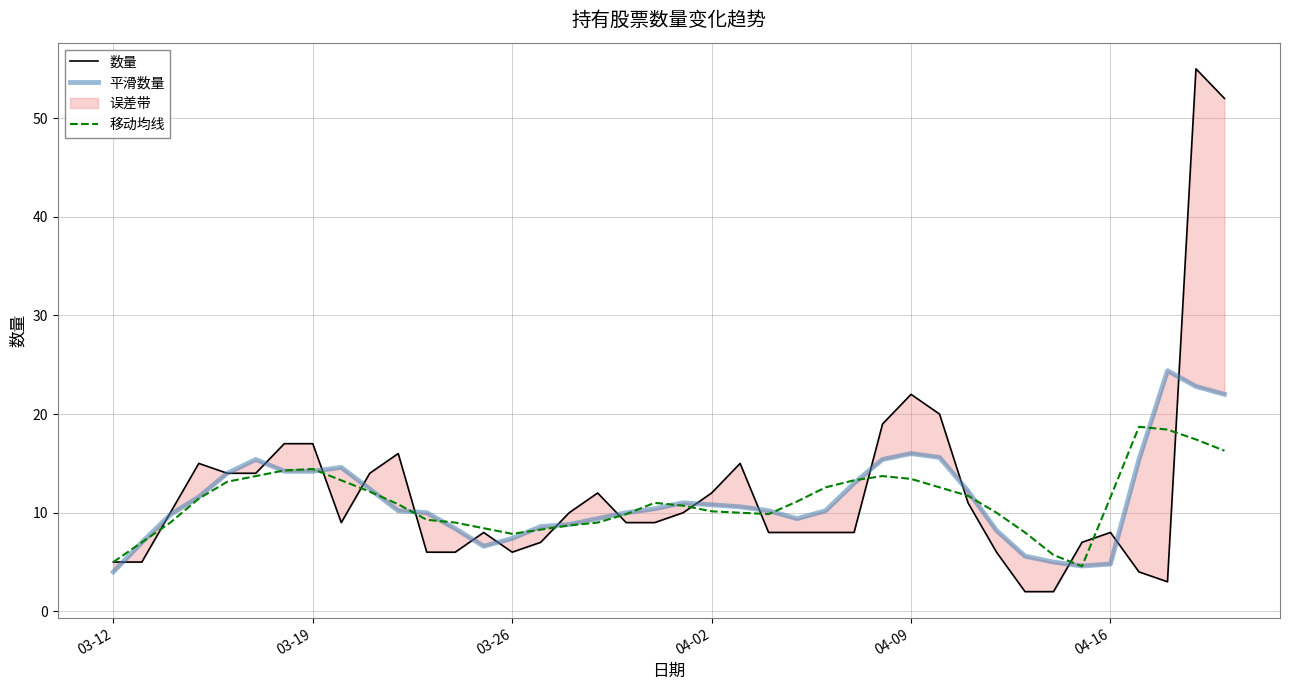

What is the minimum value for 移动均线?

4.6